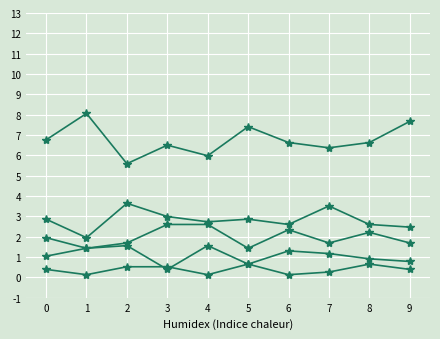

How many categories are shown in the chart?

10